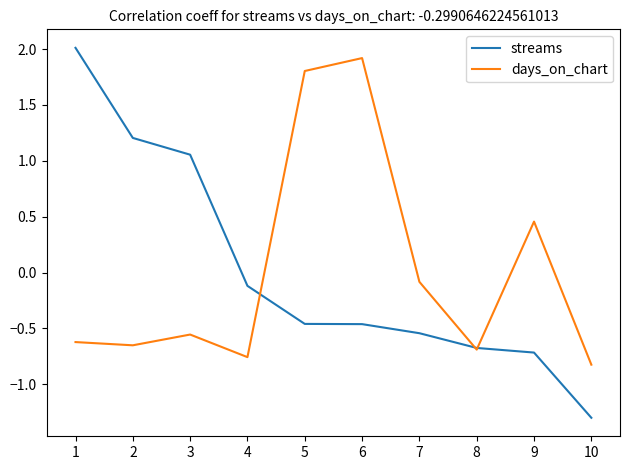

How many values in the streams series exceed 0?

3